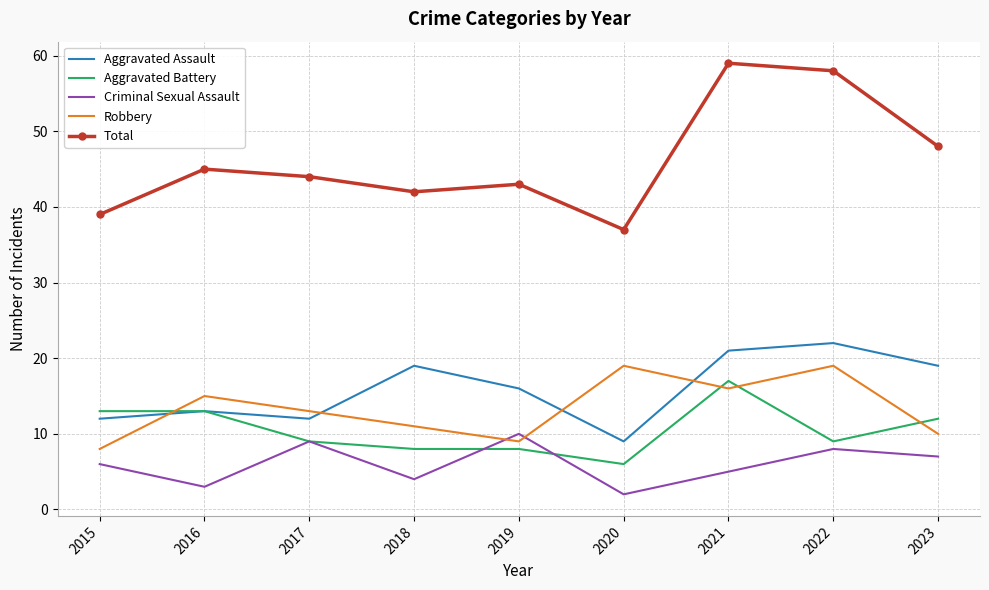

True or false: Criminal Sexual Assault has more than 2 points higher than both neighbors.

True